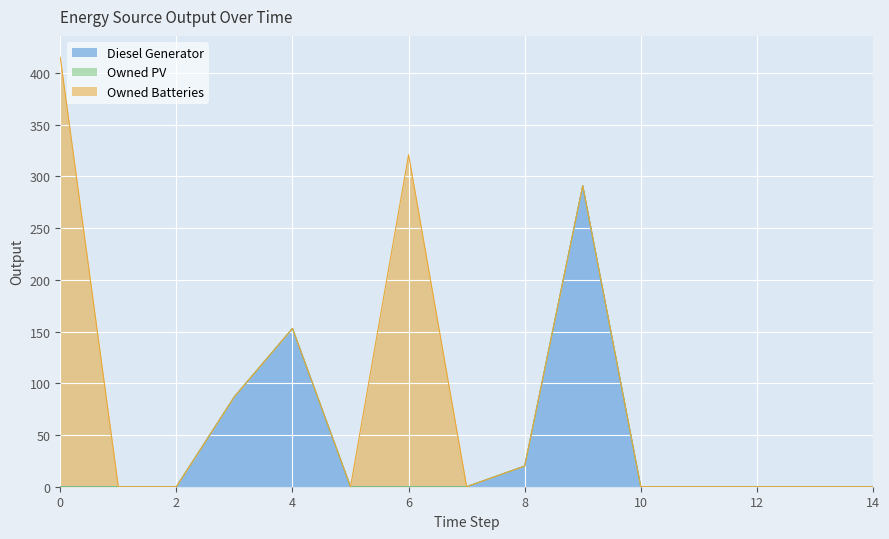

What is the greatest value displayed?

415